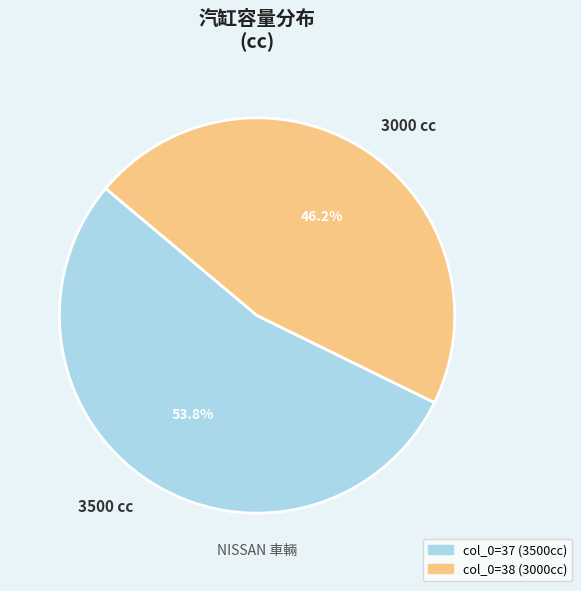

What is the majority slice?

3500 cc